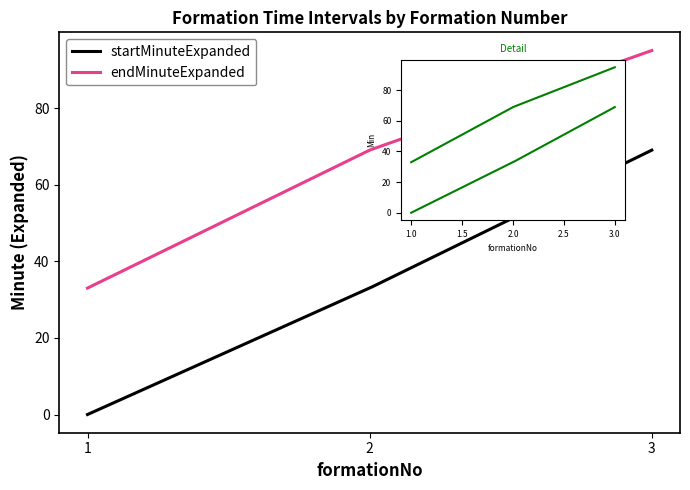

Which series has the widest spread of values?

startMinuteExpanded